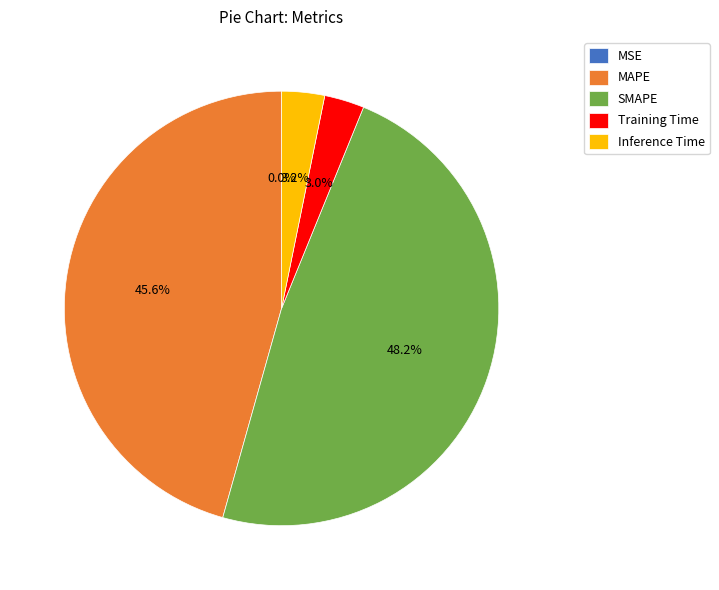

Between Inference Time and SMAPE, which is larger?

SMAPE